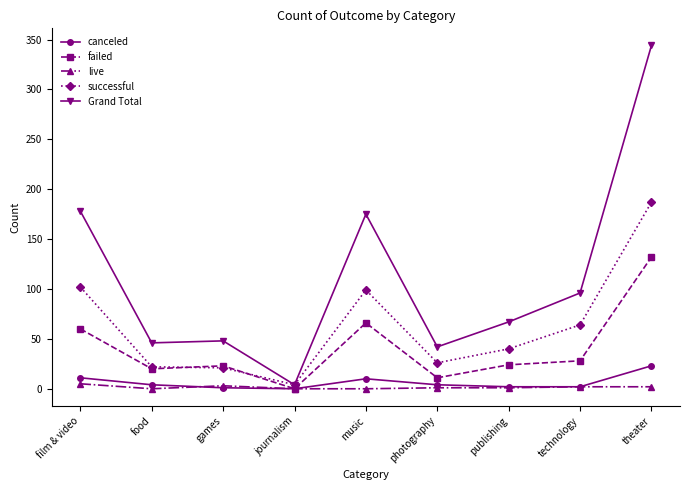

The value of canceled at food is 4. True or false?

True